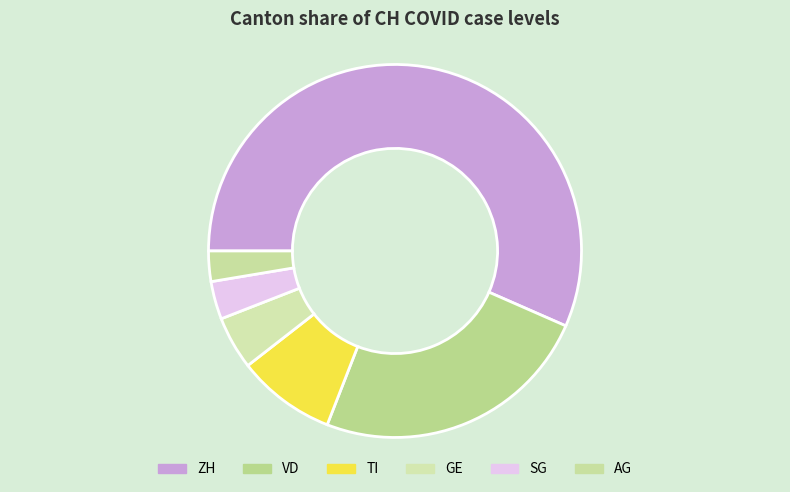

How many slices are in this pie chart?

6